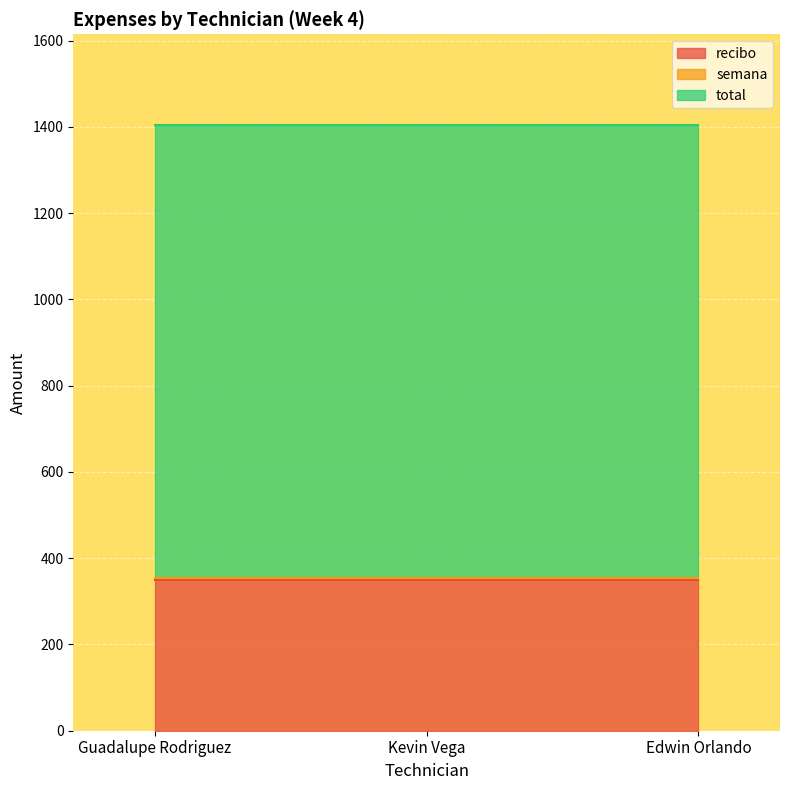

What is the sum of the recibo values at Kevin Vega and Edwin Orlando?

700